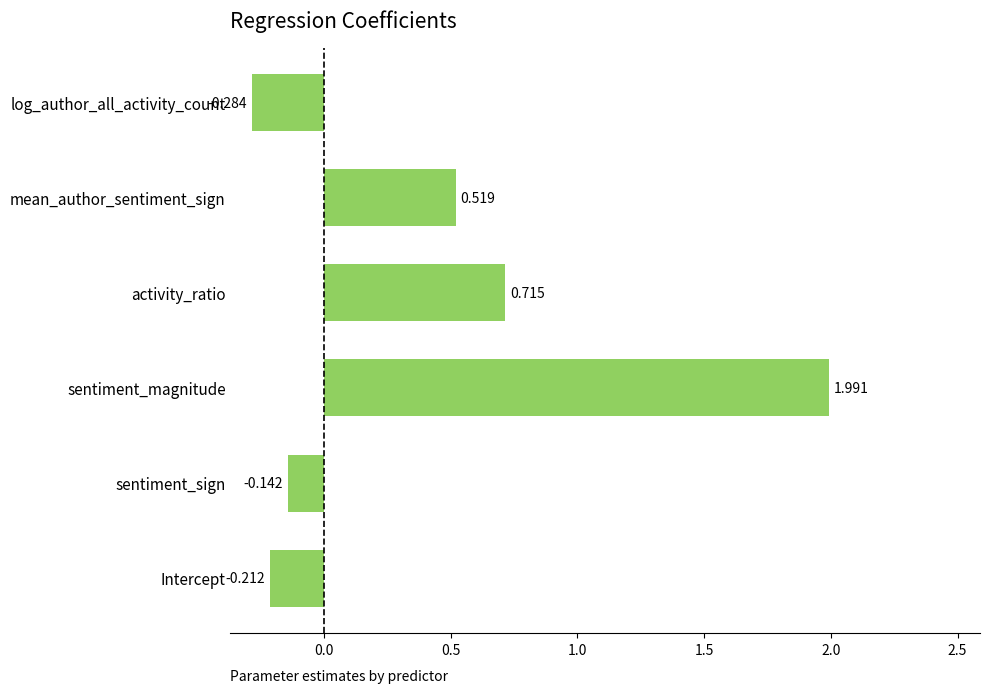

What is the greatest value displayed?

2.0